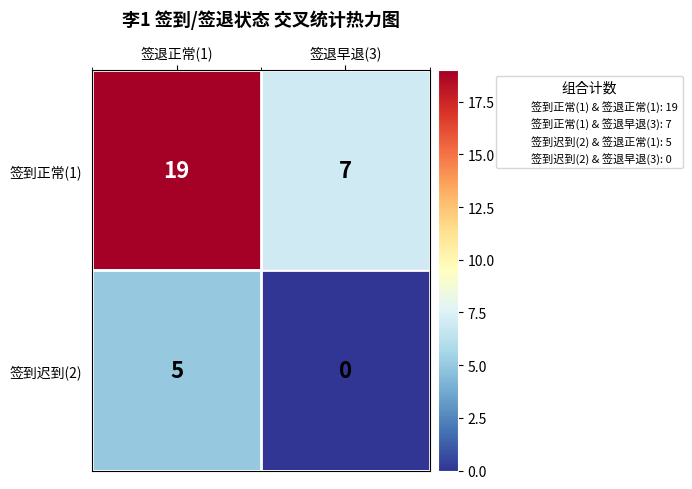

What is the sum of all 签到迟到(2) values?

5